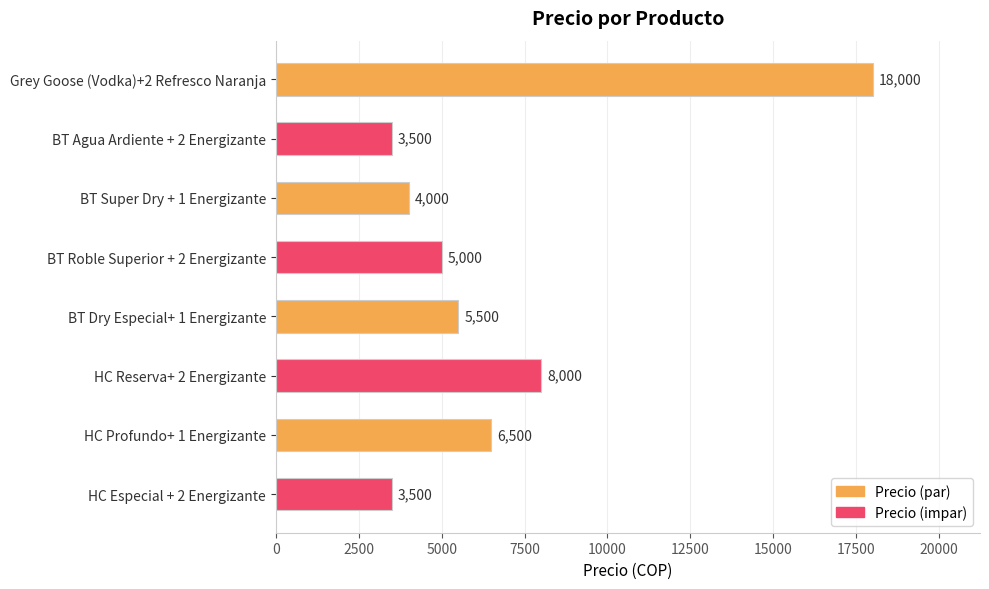

Approximately how many times larger is the value at BT Roble Superior + 2 Energizante compared to BT Agua Ardiente + 2 Energizante?

1.4